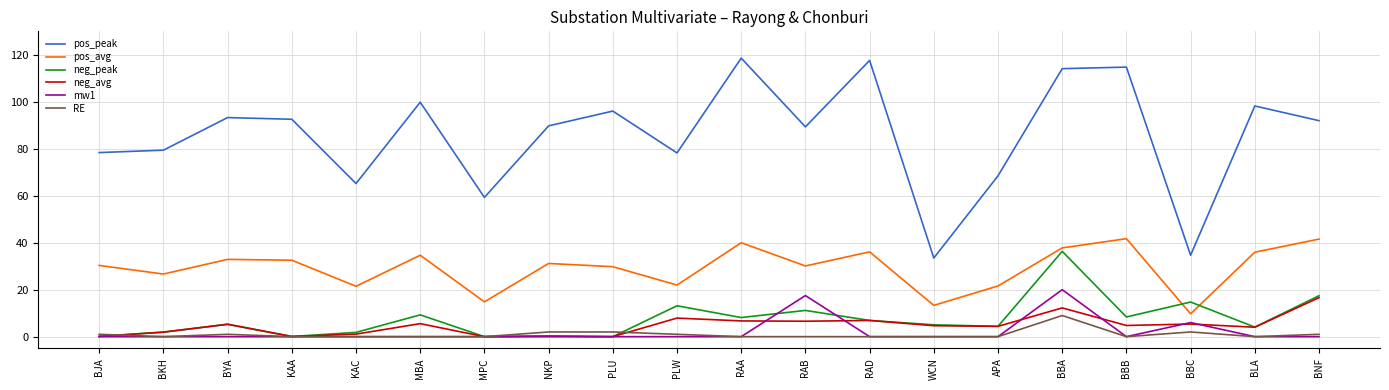

What is the maximum value shown in the chart?

118.6